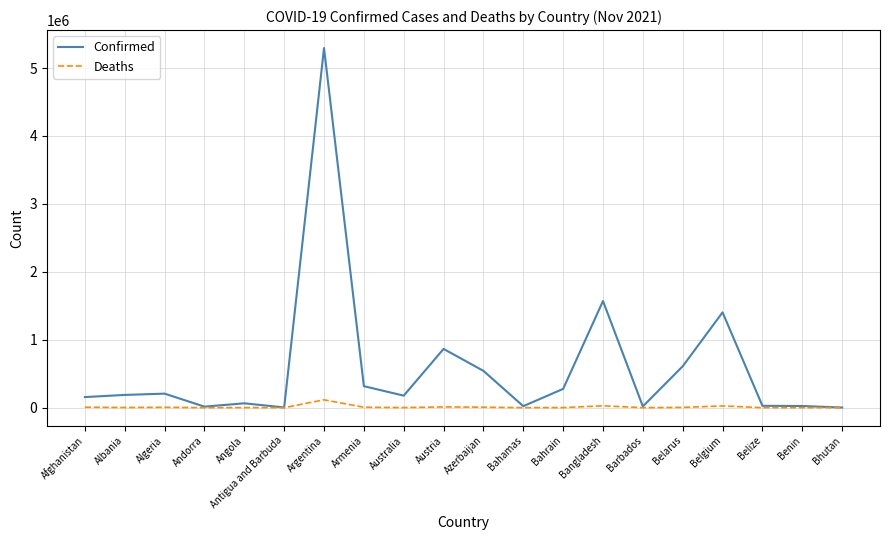

Which series has the largest total across all categories?

Confirmed